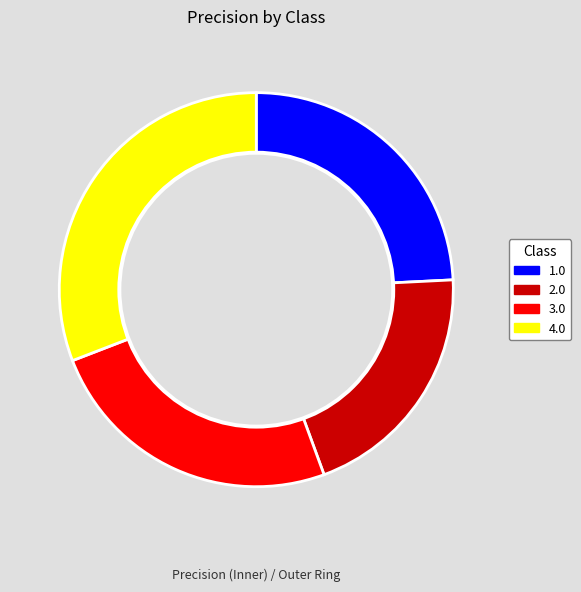

Is it true that 3.0 is 25% of the pie?

True